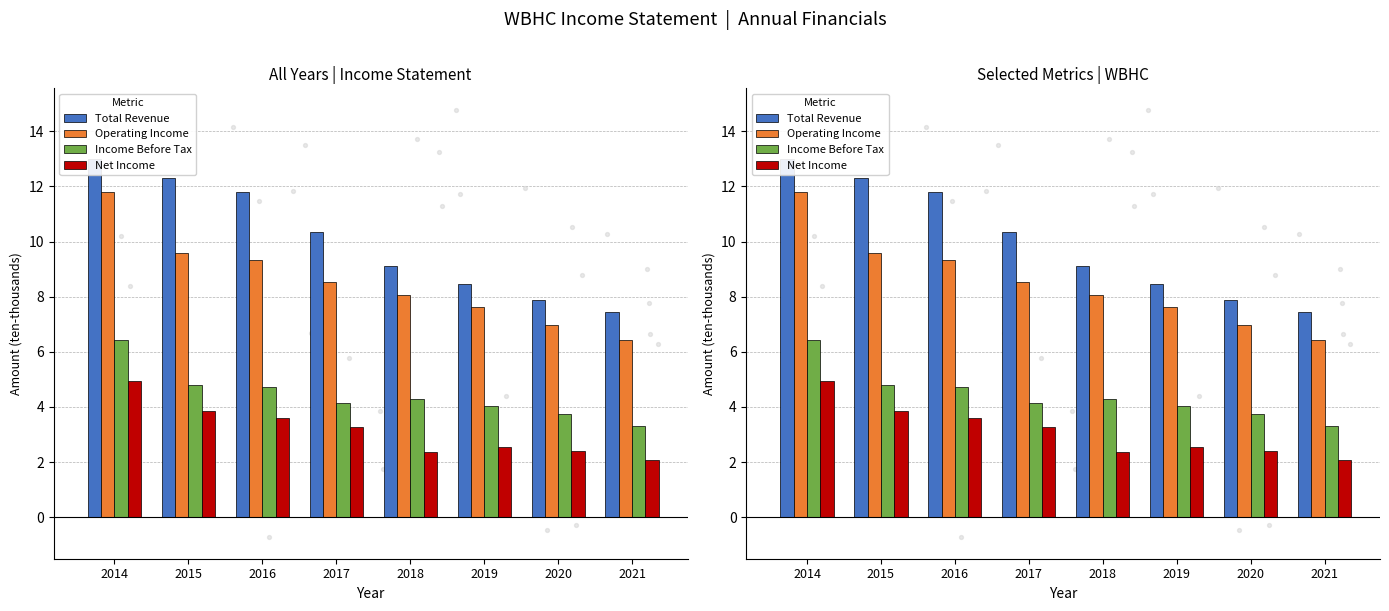

What are all the series names shown in the legend?

Total Revenue, Operating Income, Income Before Tax, Net Income